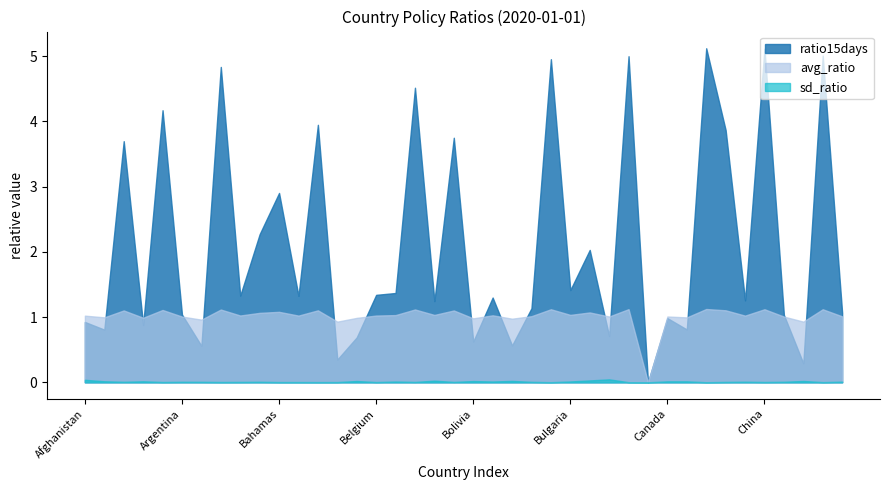

Reading right to left, what are all the values shown in this chart?

avg_ratio: Costa Rica=1.0	Congo=1.1	Comoros=0.9	Colombia=1.0	China=1.1	Chile=1.0	Chad=1.1	Central African Republic=1.1	Cape Verde=1.0	Canada=1.0	Cameroon=0.0	Cambodia=1.1	Burundi=1.0	Burkina Faso=1.1	Bulgaria=1.0	Brunei=1.1	Brazil=1.0	Botswana=1.0	Bosnia and Herzegovina=1.0	Bolivia=1.0	Bhutan=1.1	Bermuda=1.0	Benin=1.1	Belize=1.0	Belgium=1.0	Belarus=1.0	Barbados=0.9	Bangladesh=1.1	Bahrain=1.0	Bahamas=1.1	Azerbaijan=1.1	Austria=1.0	Australia=1.1	Aruba=1.0	Argentina=1.0	Angola=1.1	Andorra=1.0	Algeria=1.1	Albania=1.0	Afghanistan=1.0
sd_ratio: Costa Rica=0.0	Congo=0.0	Comoros=0.0	Colombia=0.0	China=0.0	Chile=0.0	Chad=0.0	Central African Republic=0.0	Cape Verde=0.0	Canada=0.0	Cameroon=0.0	Cambodia=0.0	Burundi=0.0	Burkina Faso=0.0	Bulgaria=0.0	Brunei=0.0	Brazil=0.0	Botswana=0.0	Bosnia and Herzegovina=0.0	Bolivia=0.0	Bhutan=0.0	Bermuda=0.0	Benin=0.0	Belize=0.0	Belgium=0.0	Belarus=0.0	Barbados=0.0	Bangladesh=0.0	Bahrain=0.0	Bahamas=0.0	Azerbaijan=0.0	Austria=0.0	Australia=0.0	Aruba=0.0	Argentina=0.0	Angola=0.0	Andorra=0.0	Algeria=0.0	Albania=0.0	Afghanistan=0.0
ratio15days: Costa Rica=1.1	Congo=5.0	Comoros=0.3	Colombia=1.0	China=5.1	Chile=1.3	Chad=3.9	Central African Republic=5.1	Cape Verde=0.8	Canada=1.0	Cameroon=0.0	Cambodia=5.0	Burundi=0.7	Burkina Faso=2.0	Bulgaria=1.4	Brunei=5.0	Brazil=1.1	Botswana=0.6	Bosnia and Herzegovina=1.3	Bolivia=0.6	Bhutan=3.8	Bermuda=1.2	Benin=4.5	Belize=1.4	Belgium=1.3	Belarus=0.7	Barbados=0.3	Bangladesh=3.9	Bahrain=1.3	Bahamas=2.9	Azerbaijan=2.3	Austria=1.3	Australia=4.8	Aruba=0.6	Argentina=1.0	Angola=4.2	Andorra=0.9	Algeria=3.7	Albania=0.8	Afghanistan=0.9